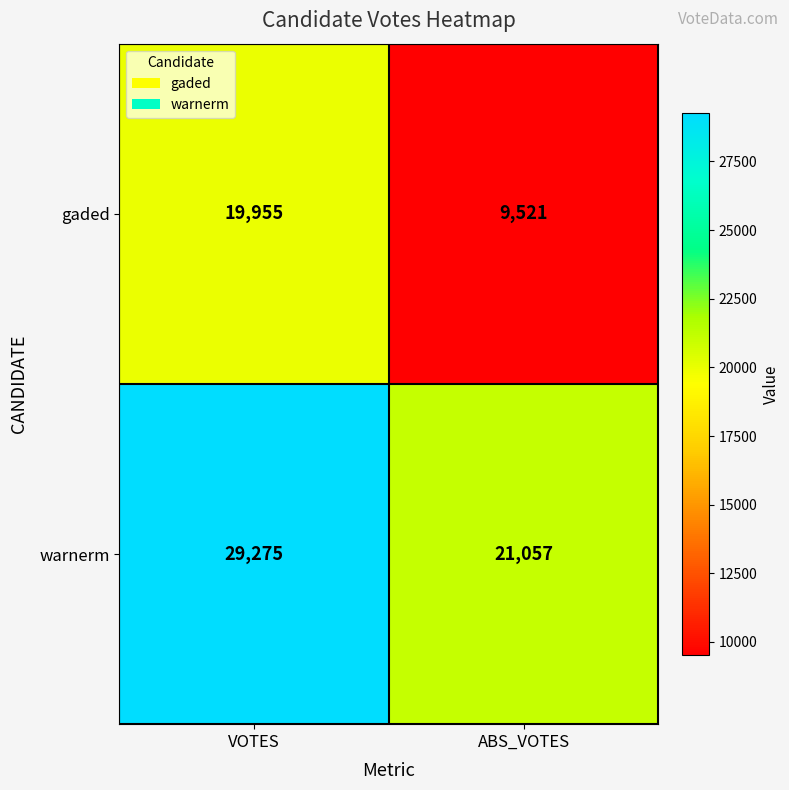

At how many categories does at least one series exceed 25698?

1